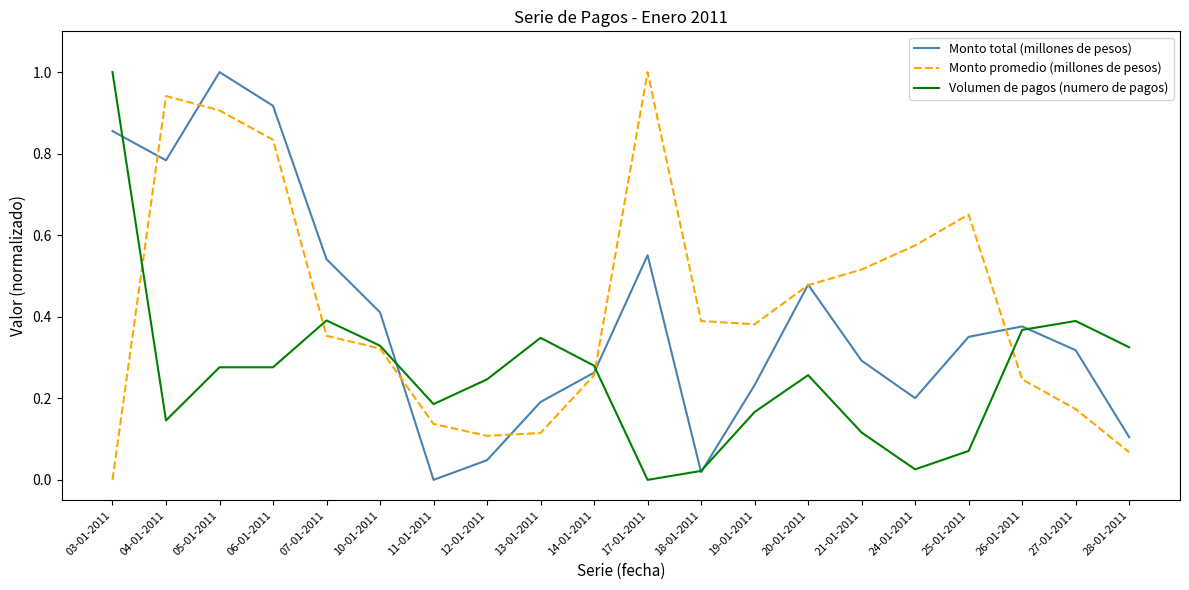

What position from the left is 14-01-2011?

10